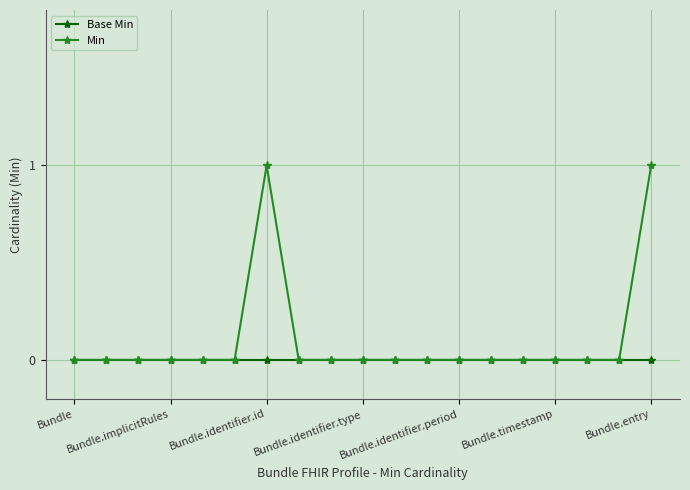

List the series in order of their overall mean, highest first.

Min, Base Min